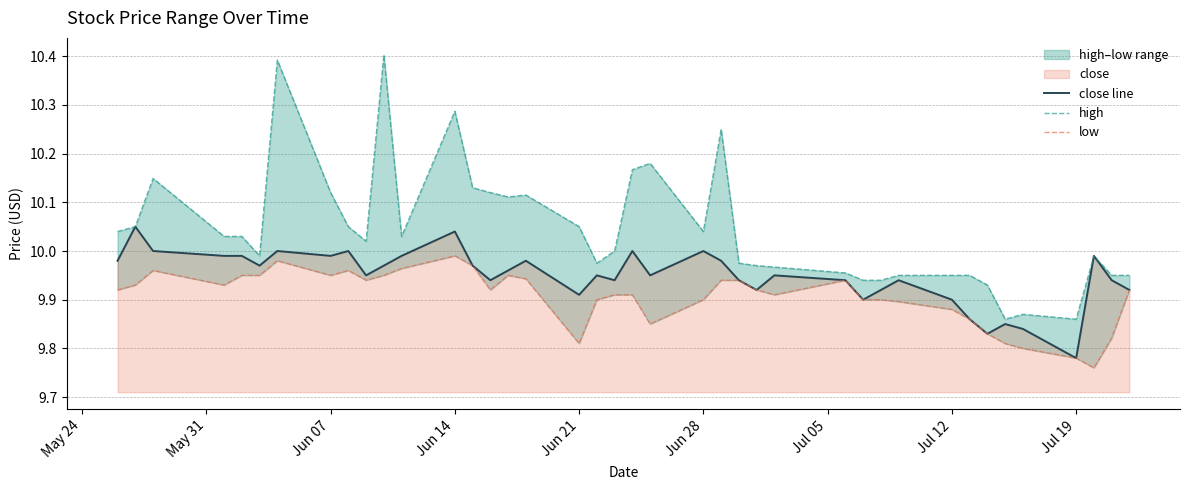

Where is close line nearest to the value 9?

Jul 19